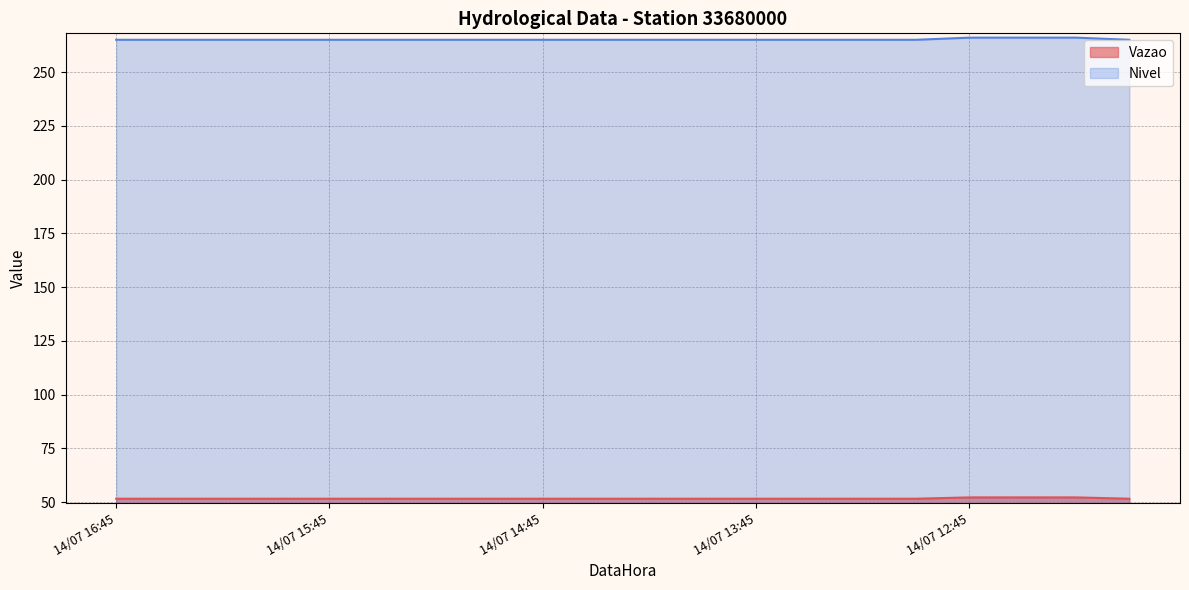

True or false: Nivel and Vazao cross at least once.

False